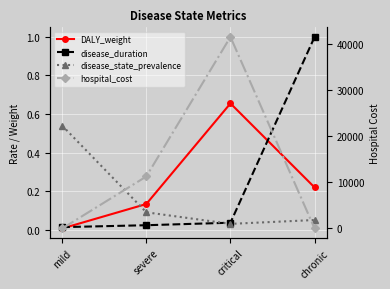

Which series has the widest spread of values?

hospital_cost